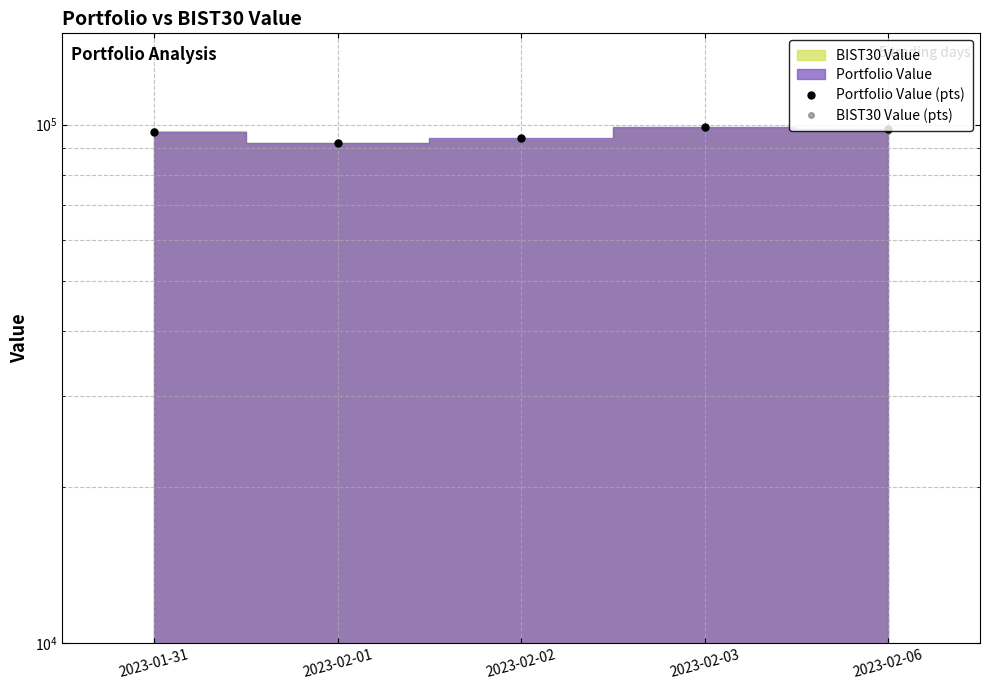

How many data points in Portfolio Value (pts) are less than 96973?

2